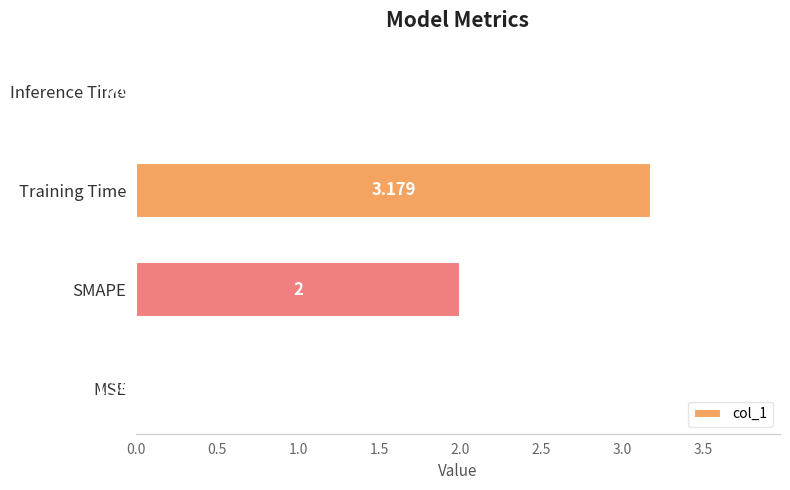

Are the bars grouped side by side (vs. stacked)?

No